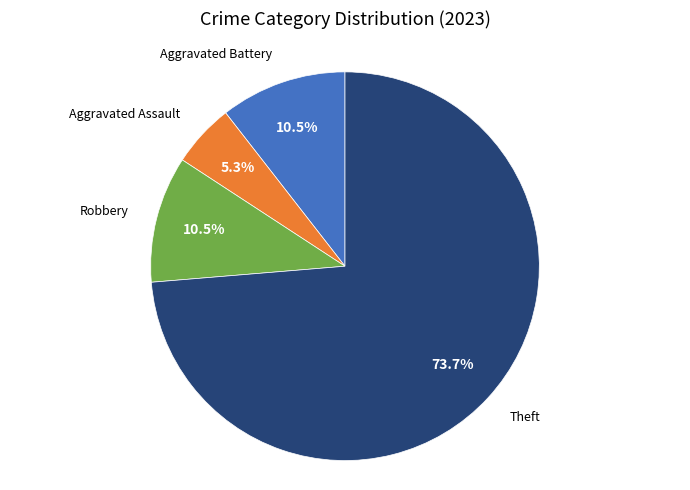

Does any single category account for the majority?

Yes